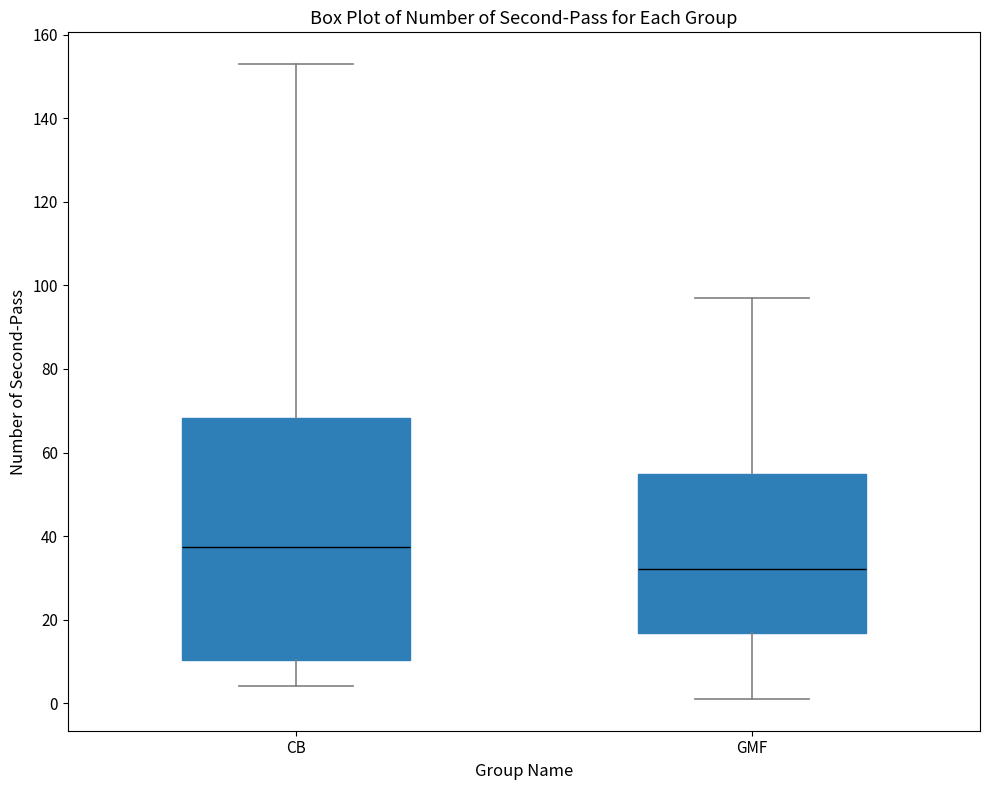

Which box's median line is the lowest?

GMF